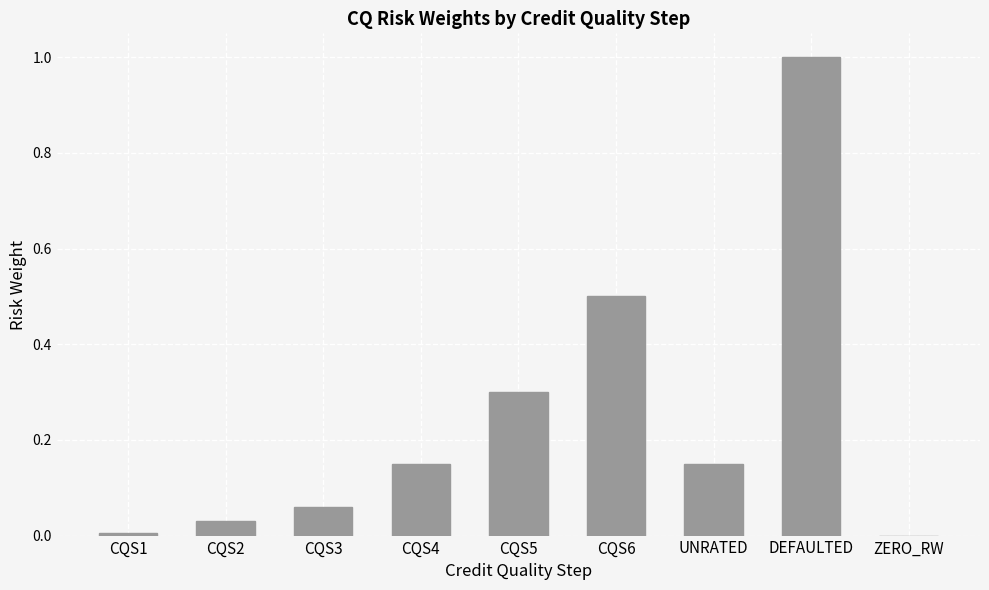

Which category has the highest value across all series?

DEFAULTED